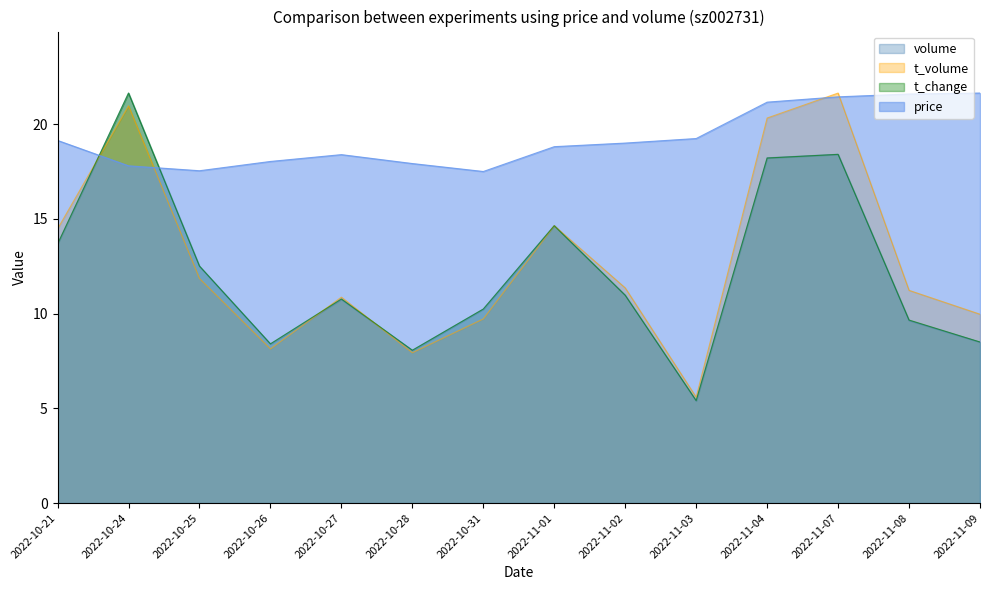

What is the difference between the second highest and minimum values in the volume series?

13.0